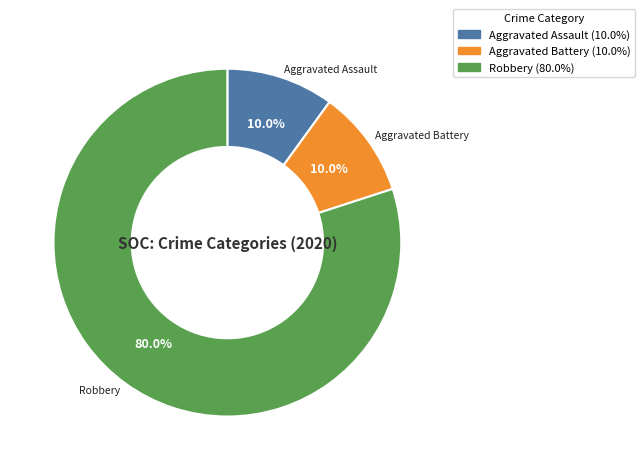

Does any single category account for the majority?

Yes